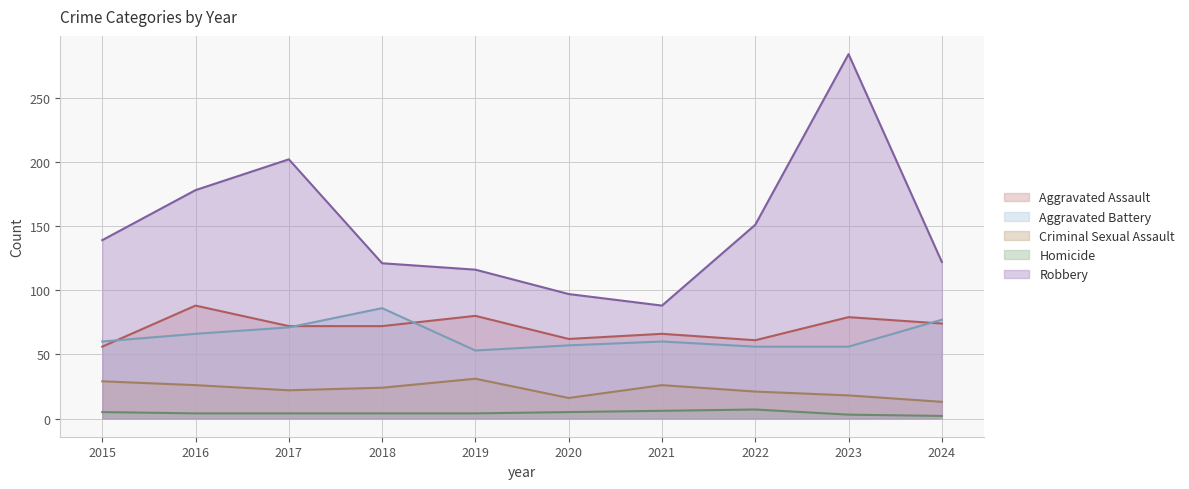

What is the difference between the highest and lowest values at 2017?

198